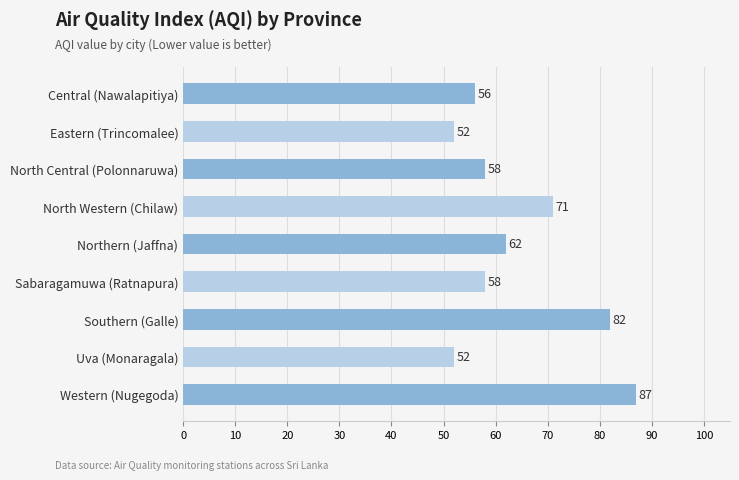

Does the chart contain any negative values?

No